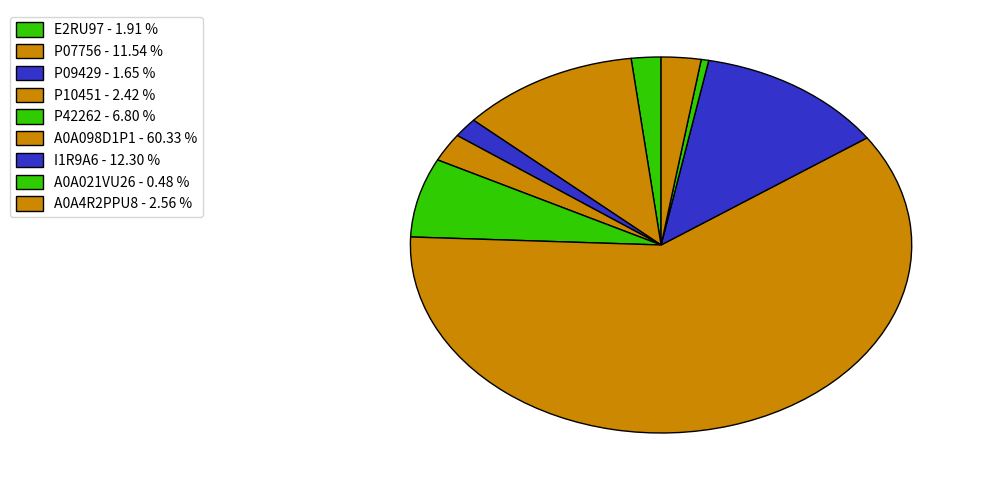

Which category accounts for the majority?

A0A098D1P1